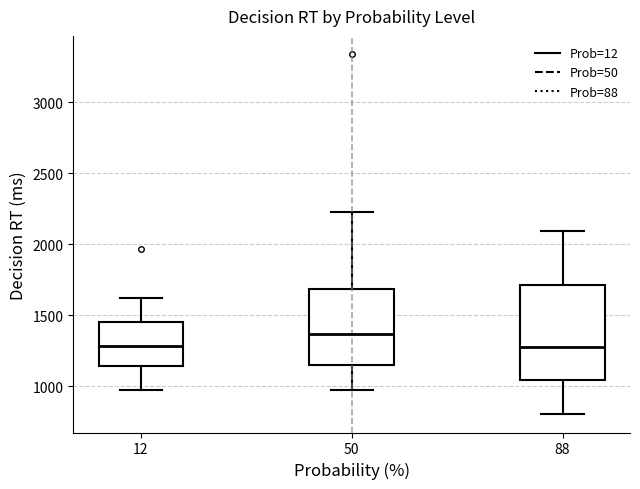

Reading left to right, transcribe this box plot: for each box, give where its median line is, the range the box spans, and where its two whiskers end, as read against the y-axis. The values are not printed on the chart, so give them approximately, as read against the axis.

12: median 1300, box 1150 to 1450, whiskers 950 to 1600
50: median 1350, box 1150 to 1700, whiskers 950 to 2250
88: median 1300, box 1050 to 1700, whiskers 800 to 2100